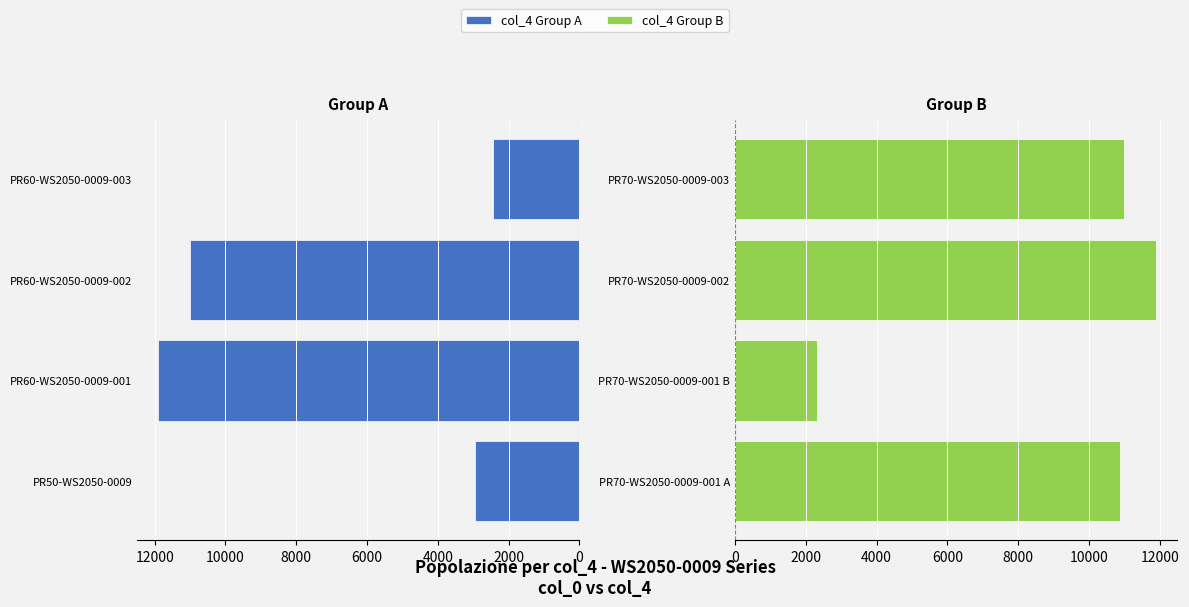

At how many categories does at least one series exceed 9816?

4